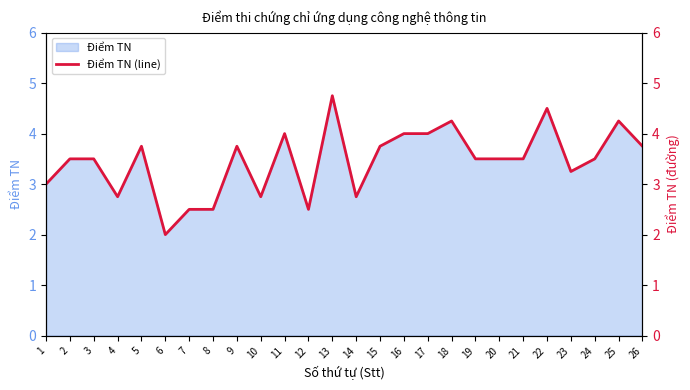

Reading left to right, extract all data points from this chart.

1=3.0	2=3.5	3=3.5	4=2.8	5=3.8	6=2.0	7=2.5	8=2.5	9=3.8	10=2.8	11=4.0	12=2.5	13=4.8	14=2.8	15=3.8	16=4.0	17=4.0	18=4.2	19=3.5	20=3.5	21=3.5	22=4.5	23=3.2	24=3.5	25=4.2	26=3.8